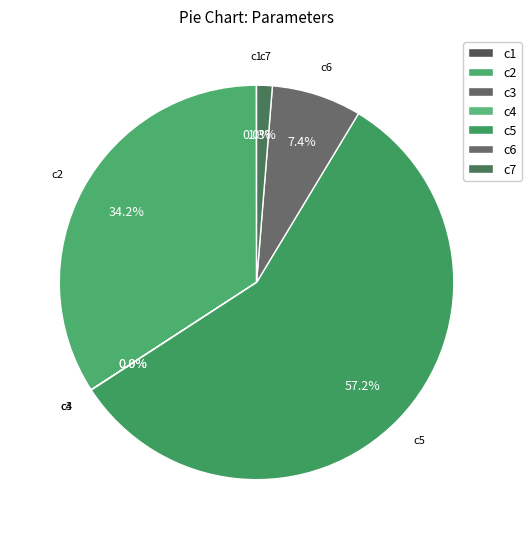

What is the change in value from c3 to c7?

+44.3